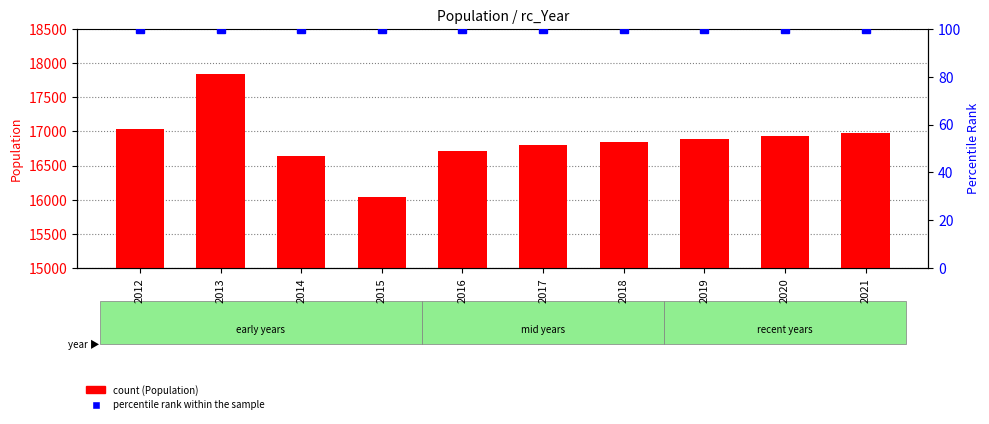

What is the difference between the second highest and minimum values in the Population series?

990